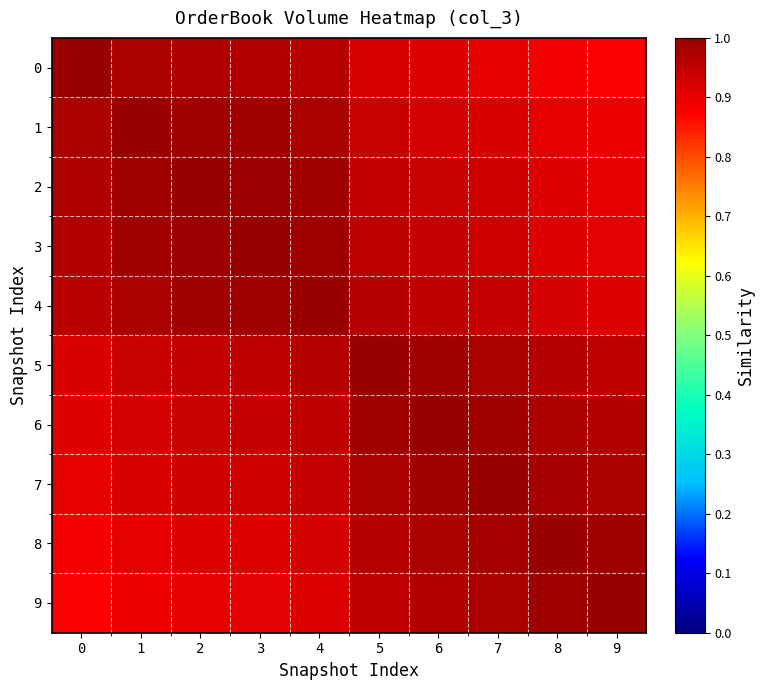

Reading right to left, list all the values displayed in this chart.

0: 9=0.9	8=0.9	7=0.9	6=0.9	5=0.9	4=1.0	3=1.0	2=1.0	1=1.0	0=1.0
1: 9=0.9	8=0.9	7=0.9	6=0.9	5=0.9	4=1.0	3=1.0	2=1.0	1=1.0	0=1.0
2: 9=0.9	8=0.9	7=0.9	6=0.9	5=0.9	4=1.0	3=1.0	2=1.0	1=1.0	0=1.0
3: 9=0.9	8=0.9	7=0.9	6=0.9	5=1.0	4=1.0	3=1.0	2=1.0	1=1.0	0=1.0
4: 9=0.9	8=0.9	7=0.9	6=1.0	5=1.0	4=1.0	3=1.0	2=1.0	1=1.0	0=1.0
5: 9=1.0	8=1.0	7=1.0	6=1.0	5=1.0	4=1.0	3=1.0	2=0.9	1=0.9	0=0.9
6: 9=1.0	8=1.0	7=1.0	6=1.0	5=1.0	4=1.0	3=0.9	2=0.9	1=0.9	0=0.9
7: 9=1.0	8=1.0	7=1.0	6=1.0	5=1.0	4=0.9	3=0.9	2=0.9	1=0.9	0=0.9
8: 9=1.0	8=1.0	7=1.0	6=1.0	5=1.0	4=0.9	3=0.9	2=0.9	1=0.9	0=0.9
9: 9=1.0	8=1.0	7=1.0	6=1.0	5=1.0	4=0.9	3=0.9	2=0.9	1=0.9	0=0.9